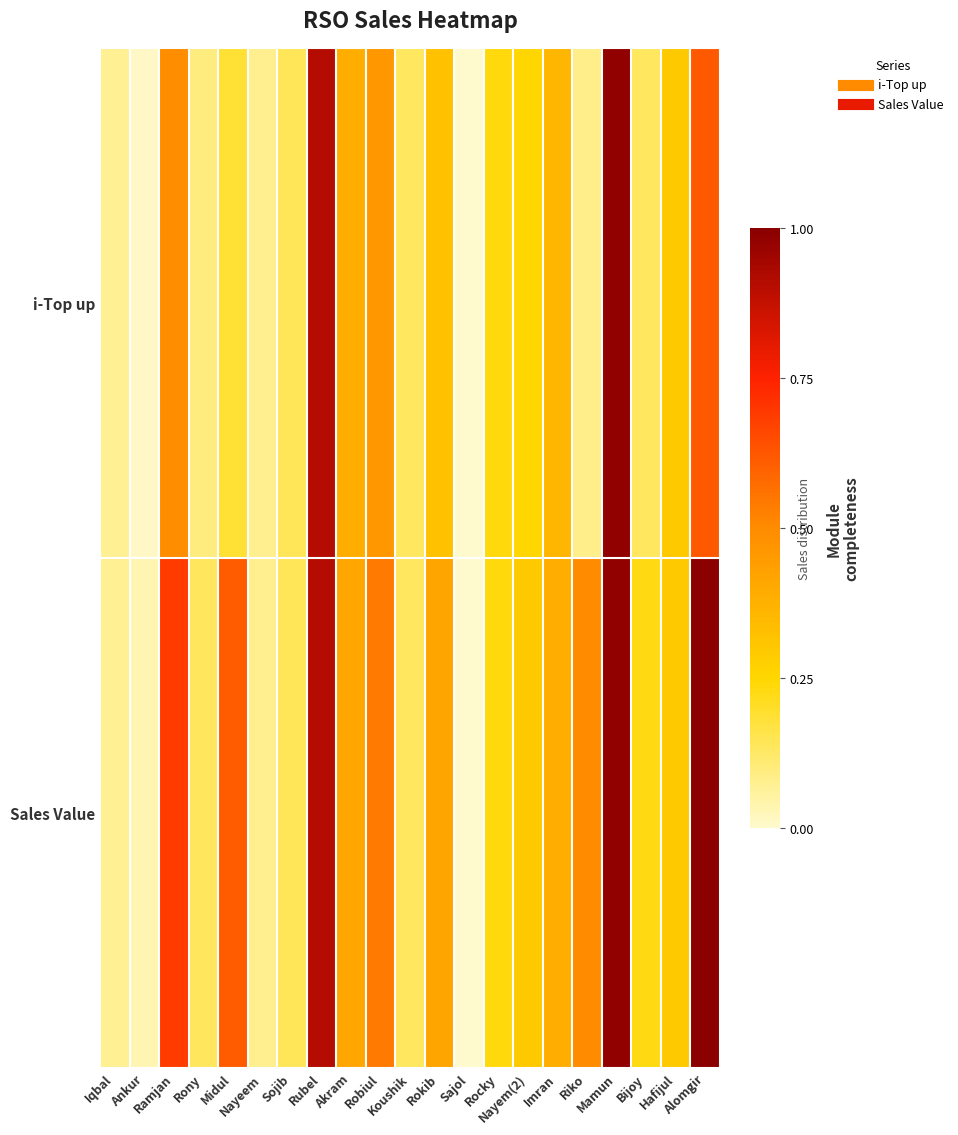

List the series in order of their overall mean, lowest first.

i-Top up, Sales Value